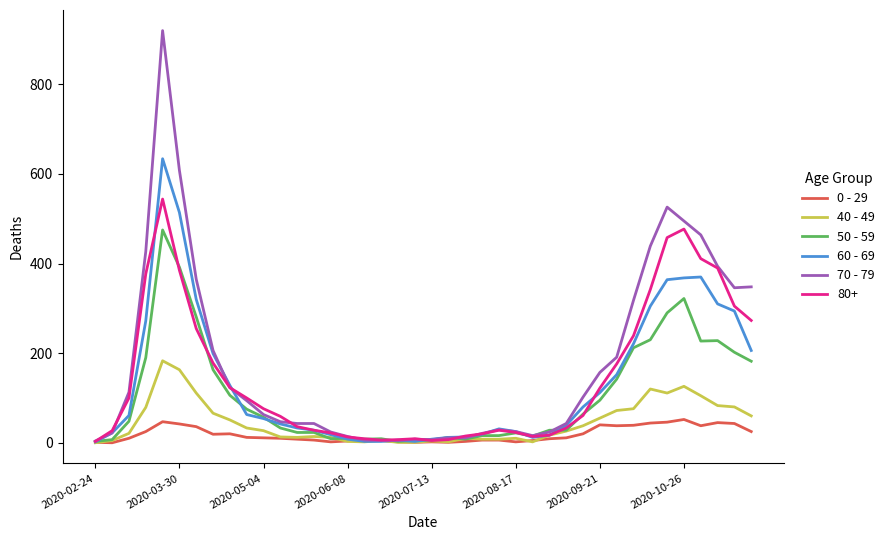

At how many categories does at least one series exceed 758?

1